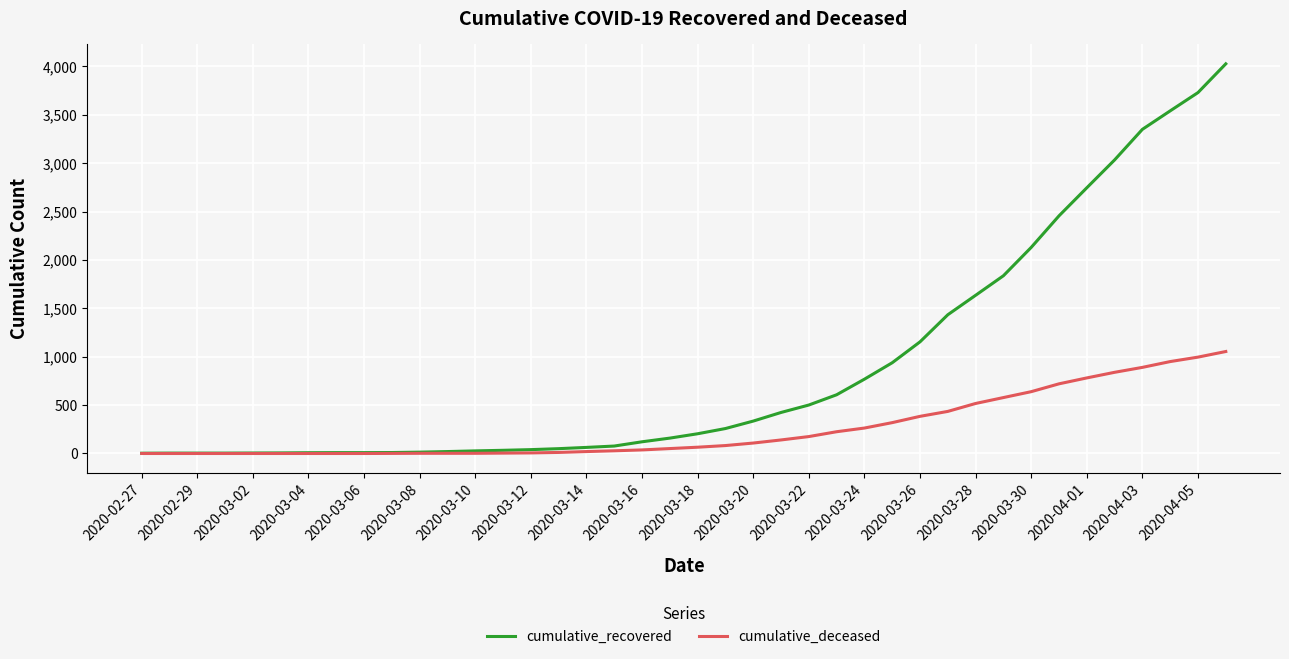

What is the maximum value for cumulative_deceased?

1054